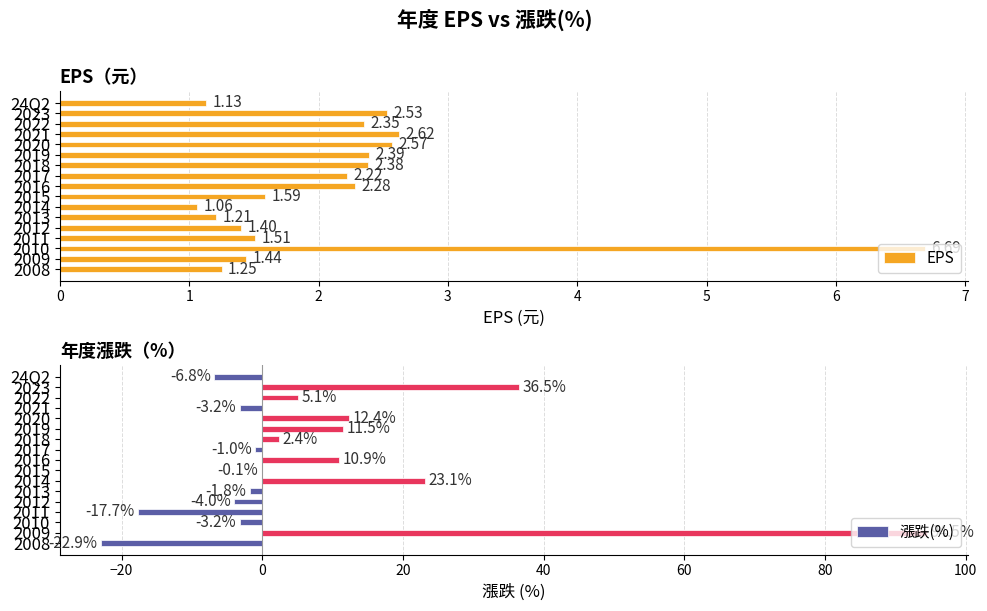

How many data points does each series have?

17